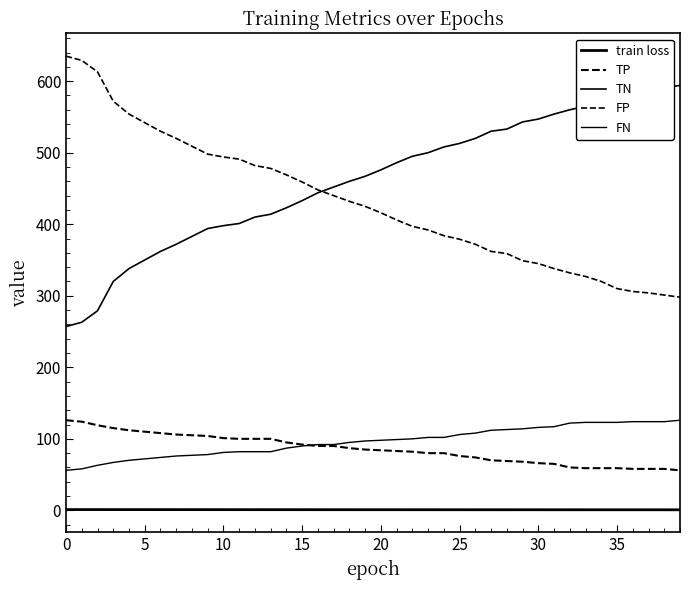

Which category has the lowest value in the FP series?

39